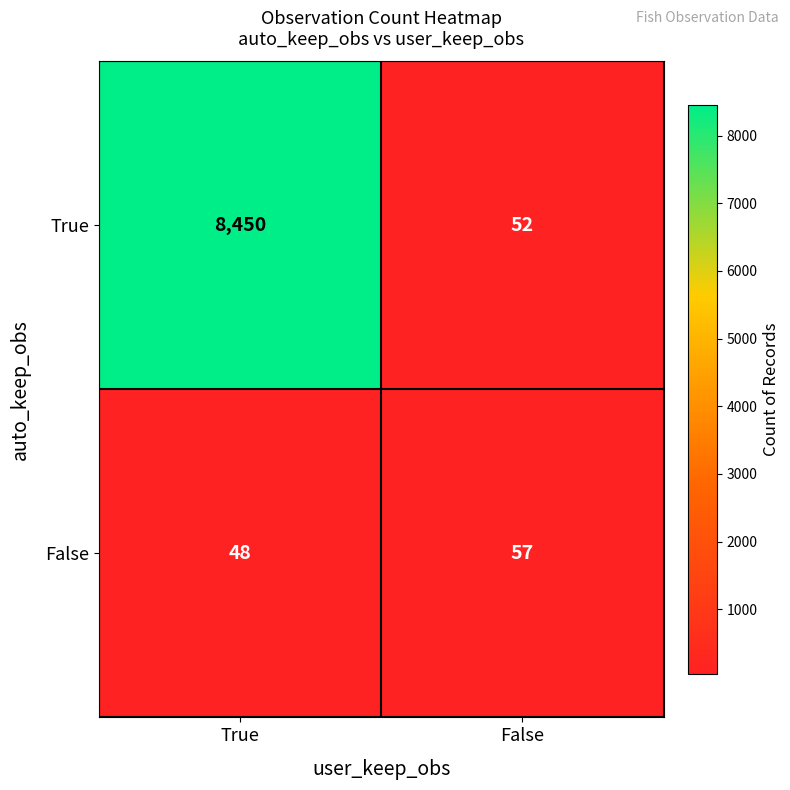

What is the difference between the True values at False and True?

8398